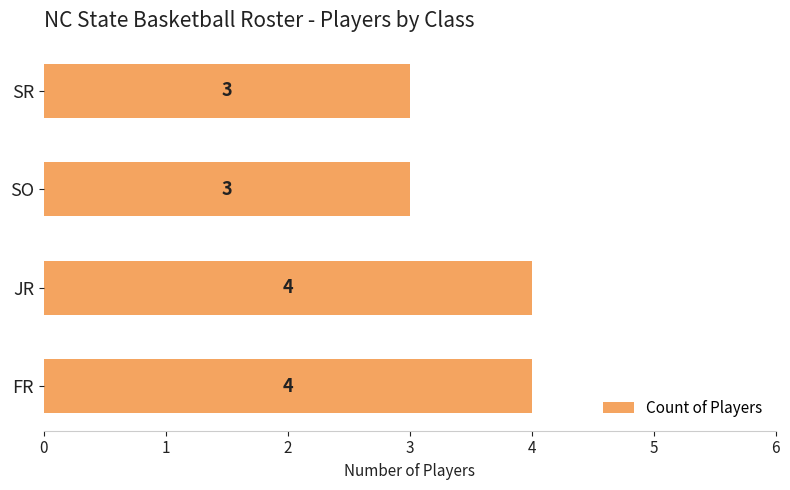

Between SO and FR, which is larger?

FR